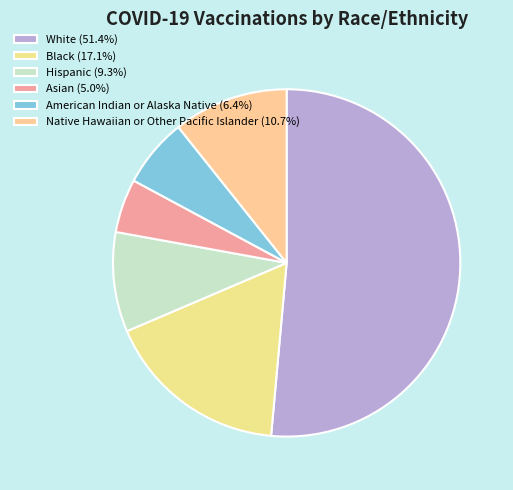

How many slices are in this pie chart?

6